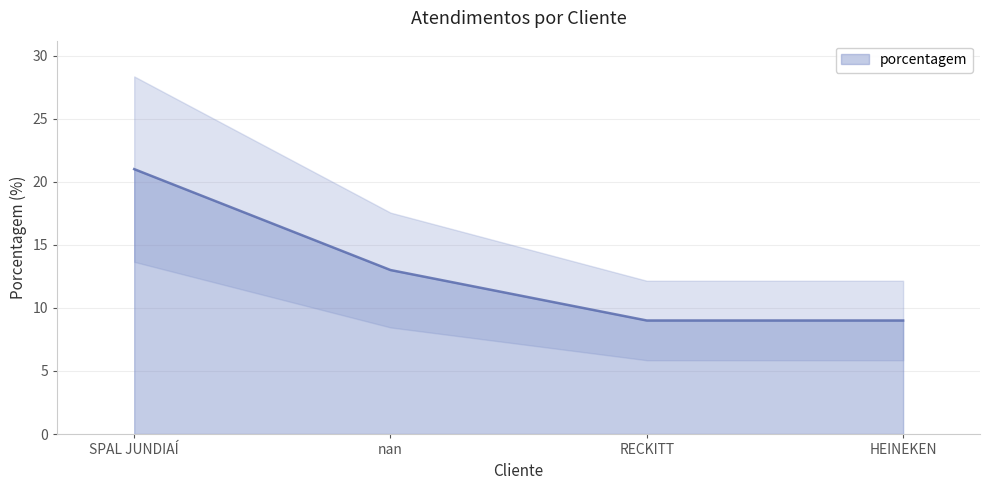

What is the maximum value shown in the chart?

21